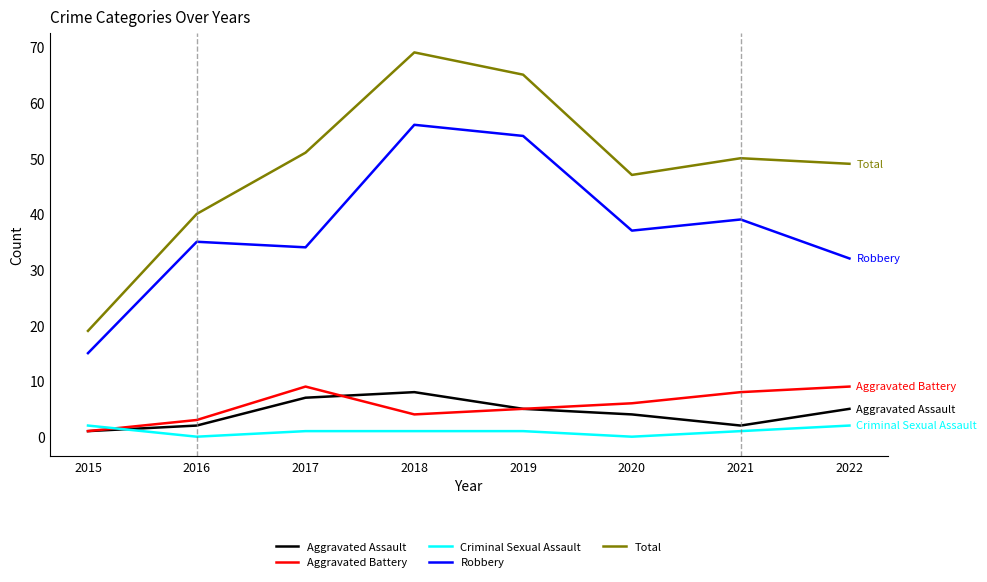

In Robbery, how many points are higher than both neighbors (excluding endpoints)?

3